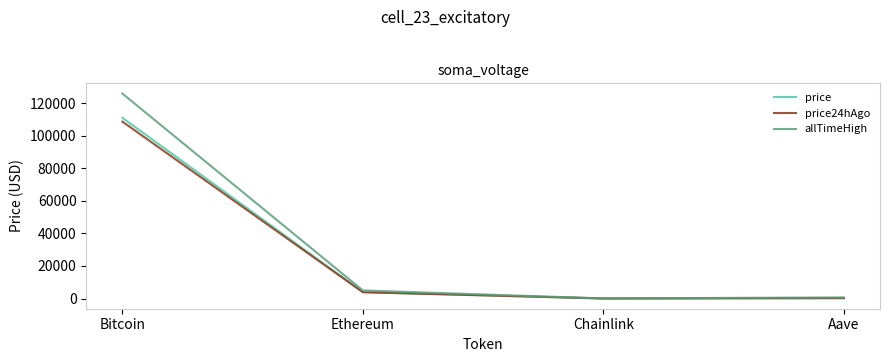

Where is price nearest to the value 55583?

Ethereum